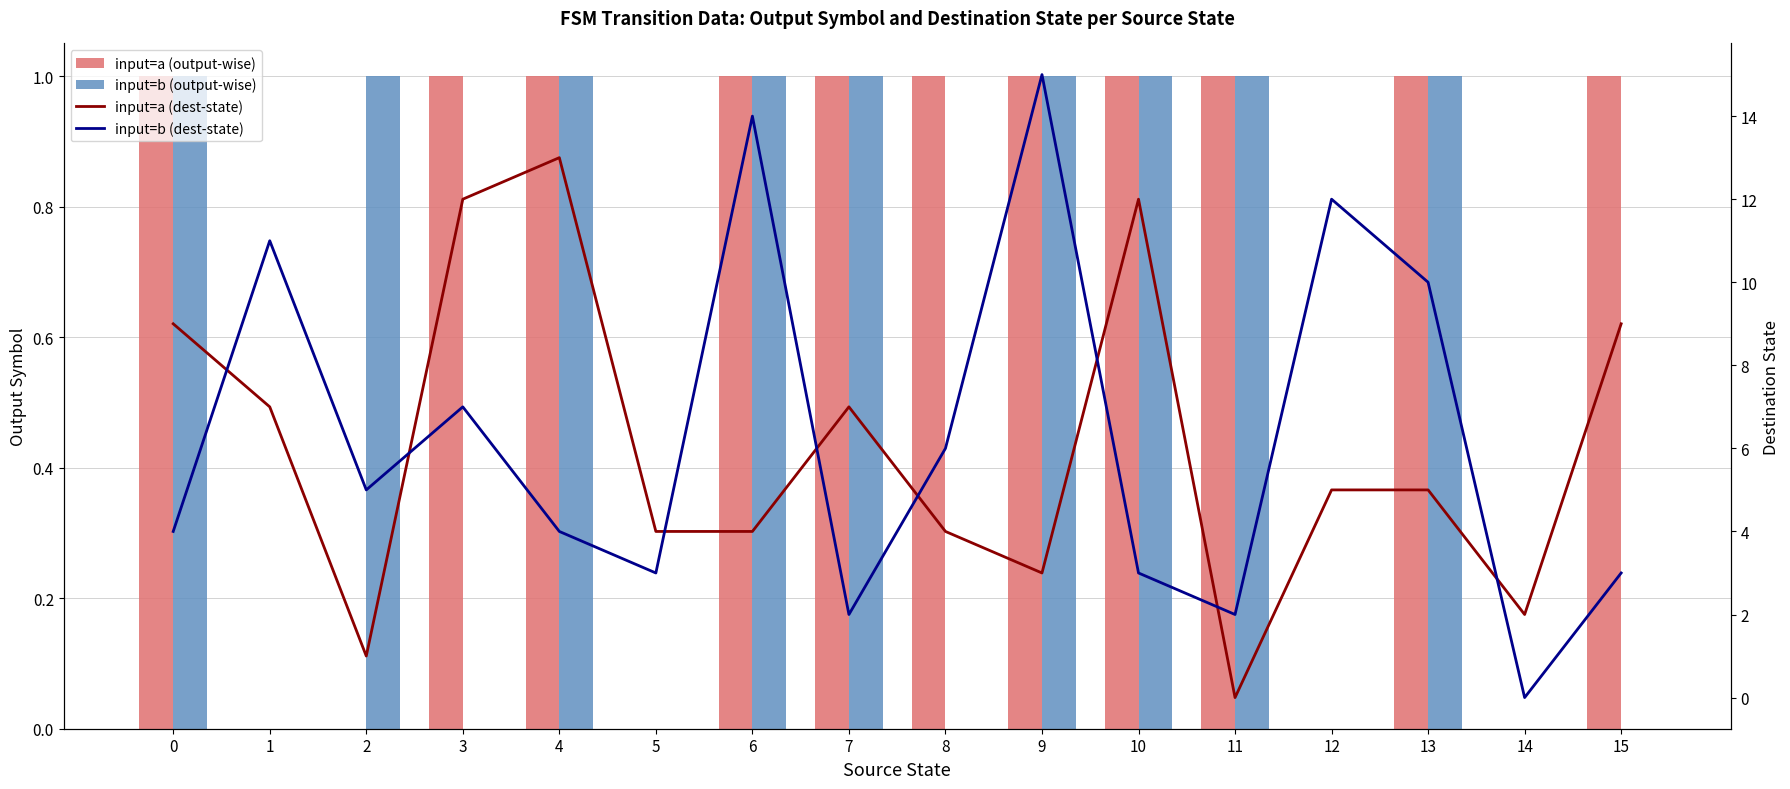

What is the total value across all series at 14?

2